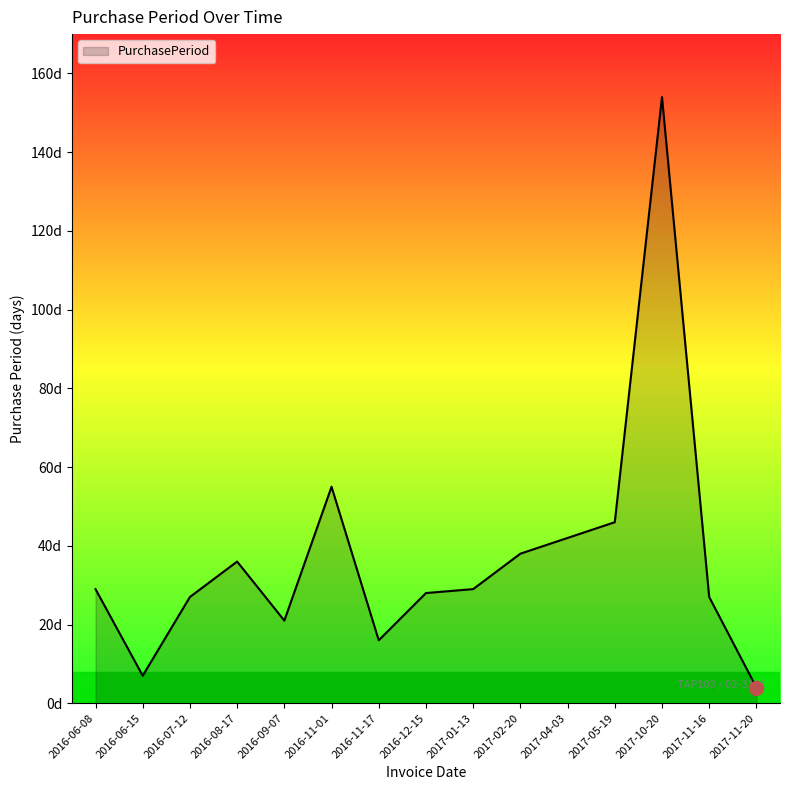

At which label does the data first exceed 29?

2016-08-17